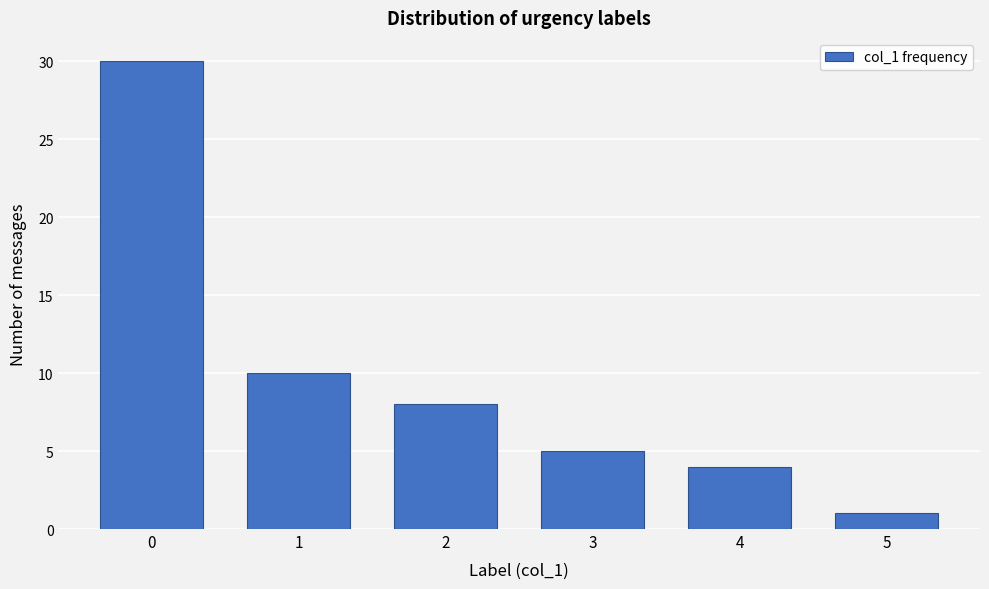

Reading left to right, what are all the values shown in this chart?

0=30	1=10	2=8	3=5	4=4	5=1